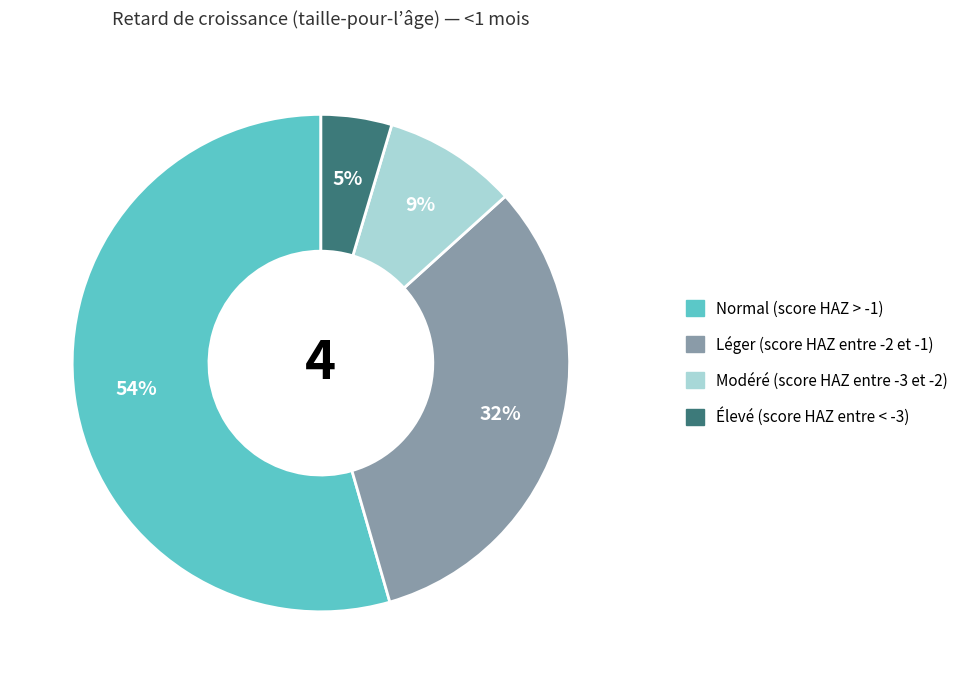

How many slices are in this pie chart?

4